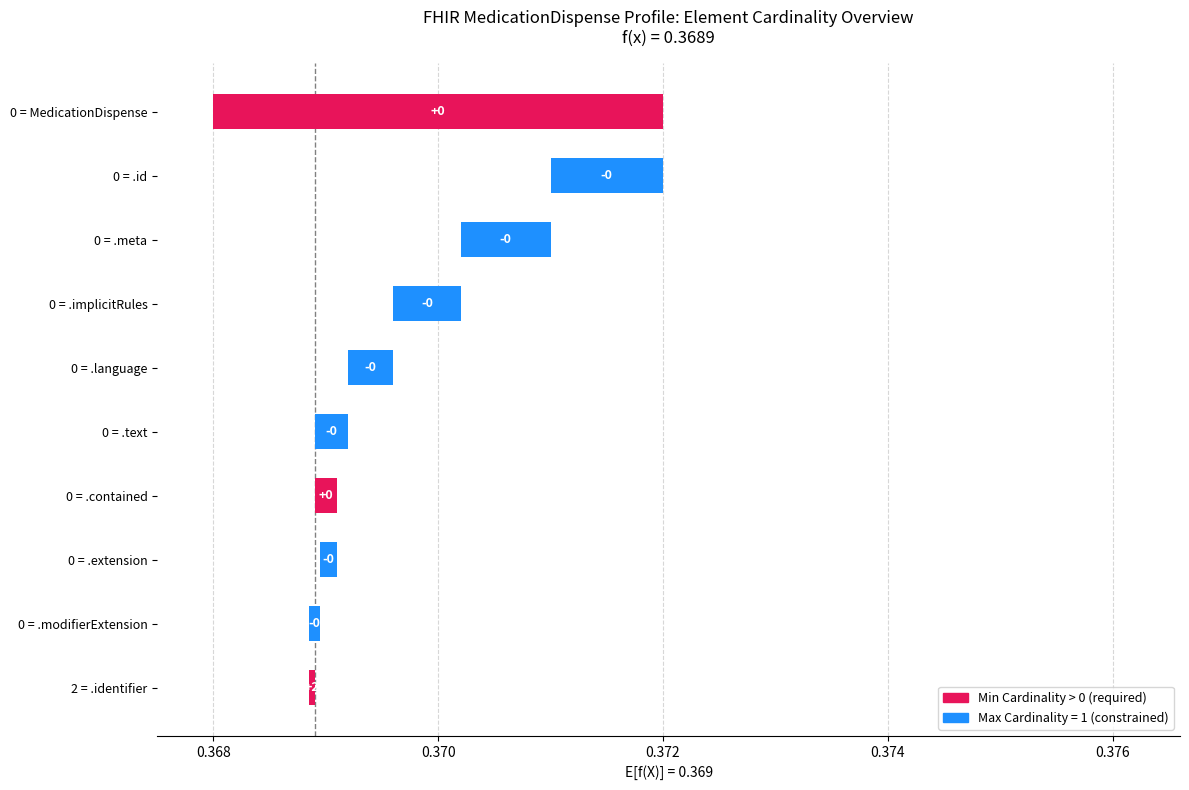

What position from the left is MedicationDispense.language?

5